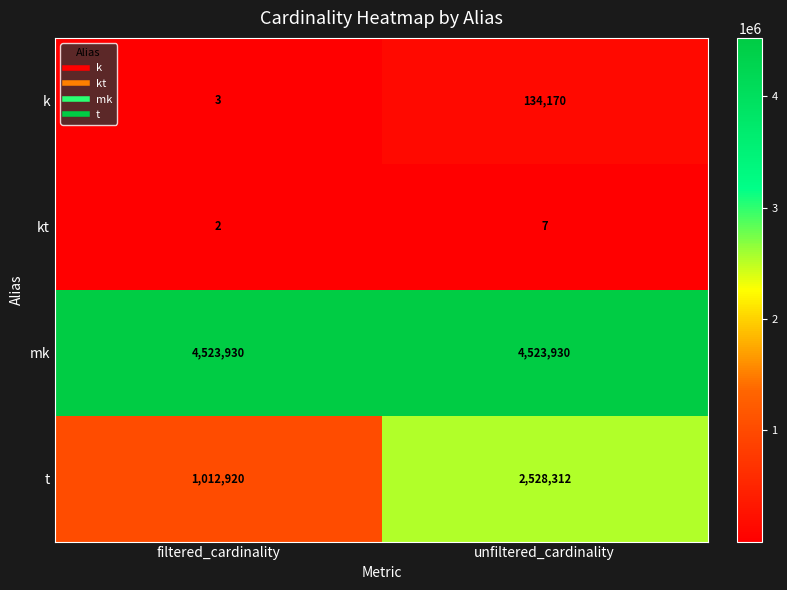

At which category is the sum across all series the highest?

unfiltered_cardinality